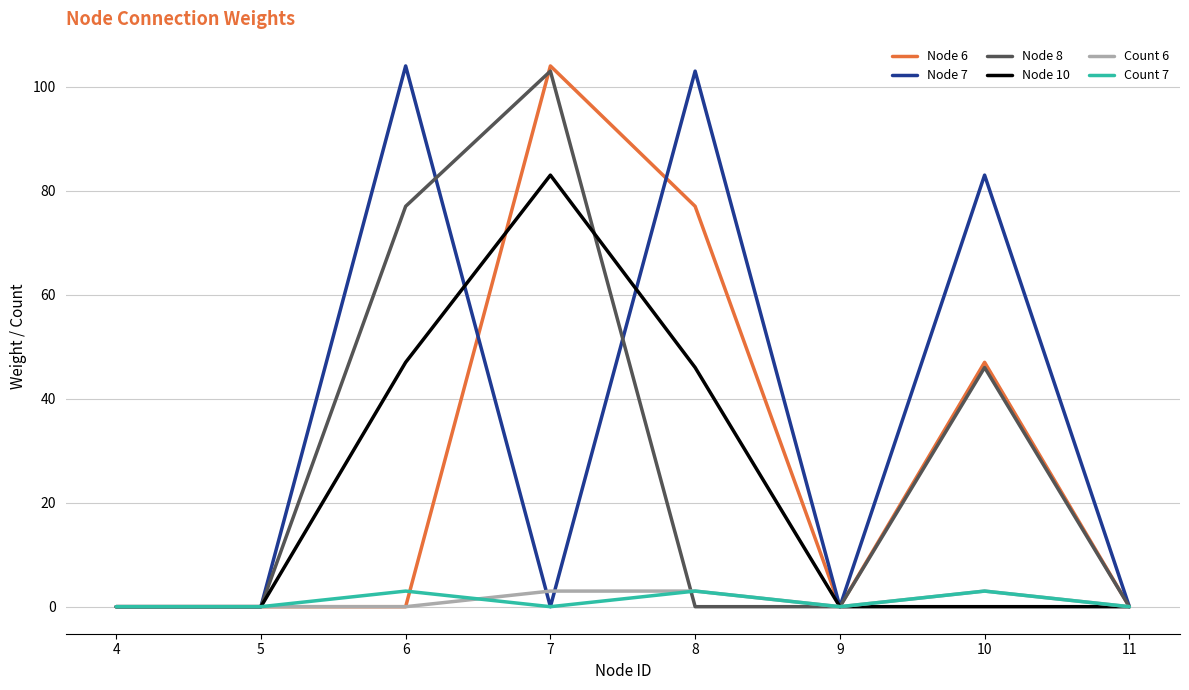

Is the value of Node 8 at 8 greater than the value of Node 10 at 7?

No